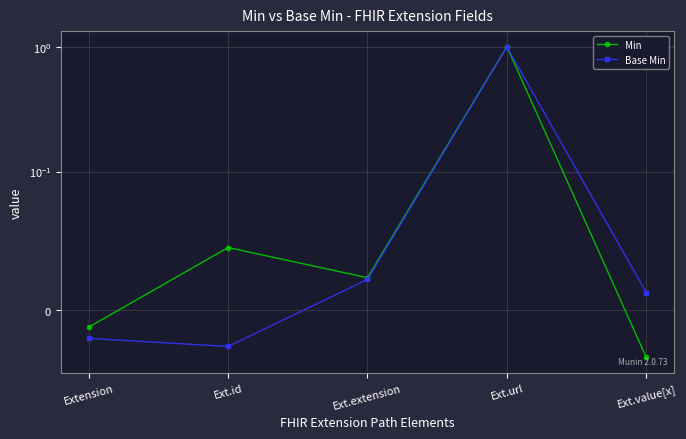

At which label is Base Min closest to 0?

Ext.value[x]